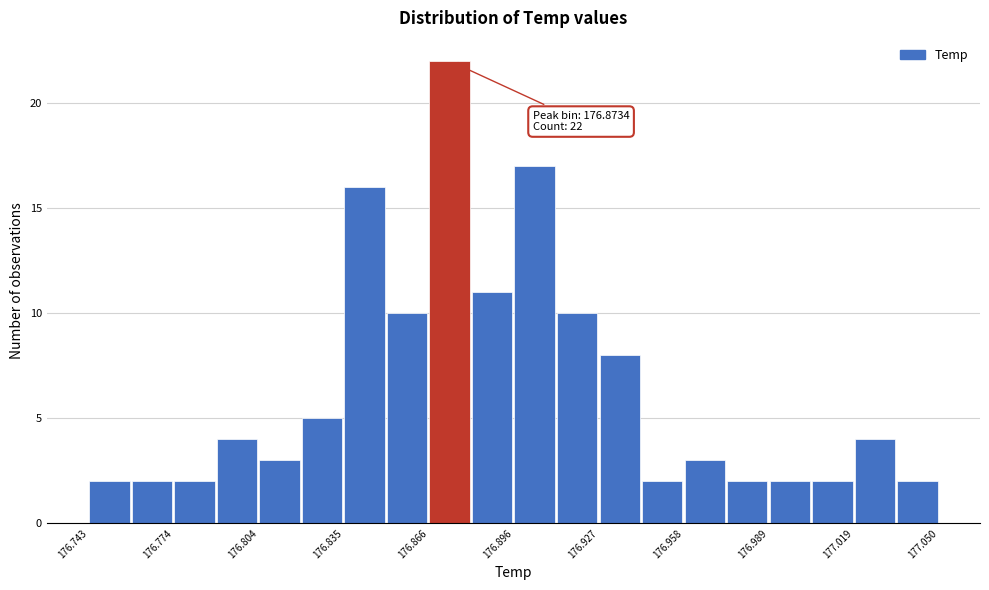

Read against the x-axis, roughly where is the centre of the tallest bar?

176.875